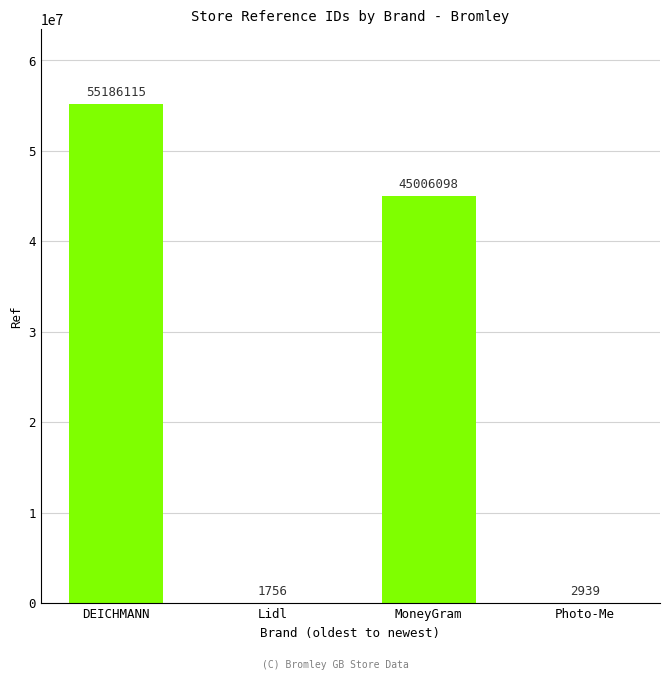

What is the change in value from MoneyGram to Photo-Me?

-45003159